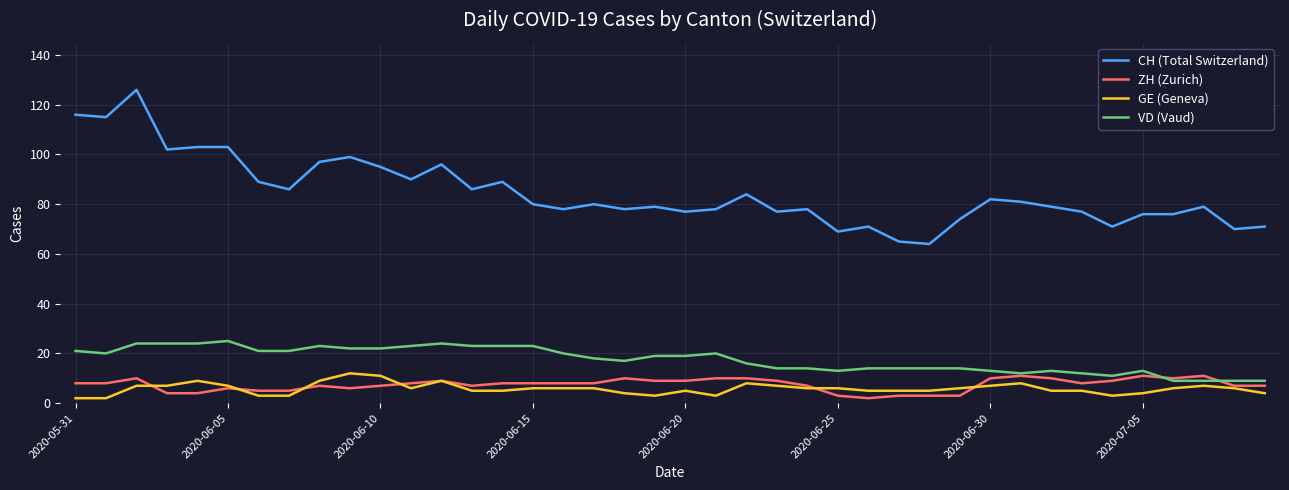

Which series has the widest spread of values?

CH (Total Switzerland)